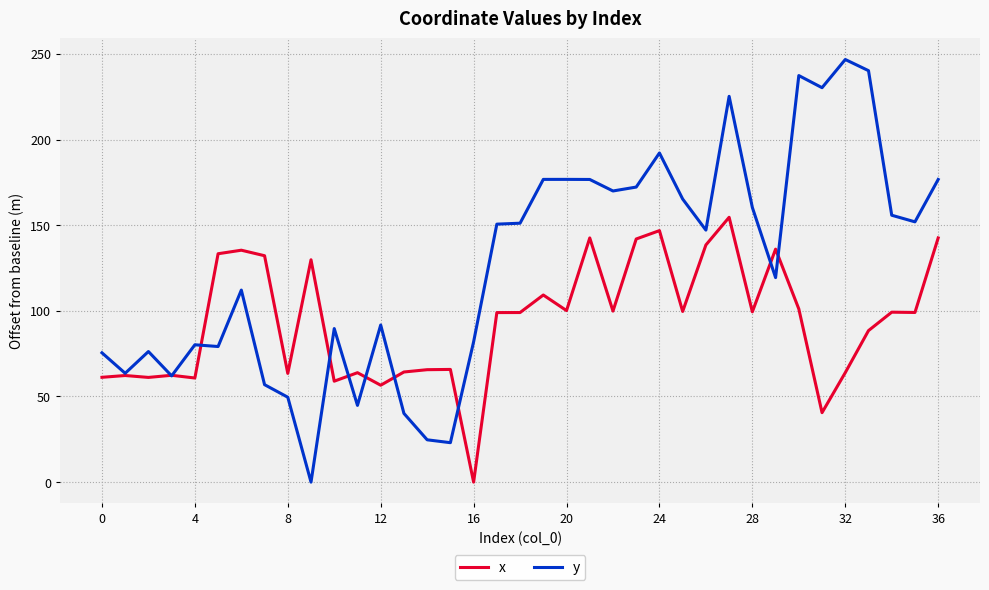

List the series in order of their overall mean, highest first.

y, x